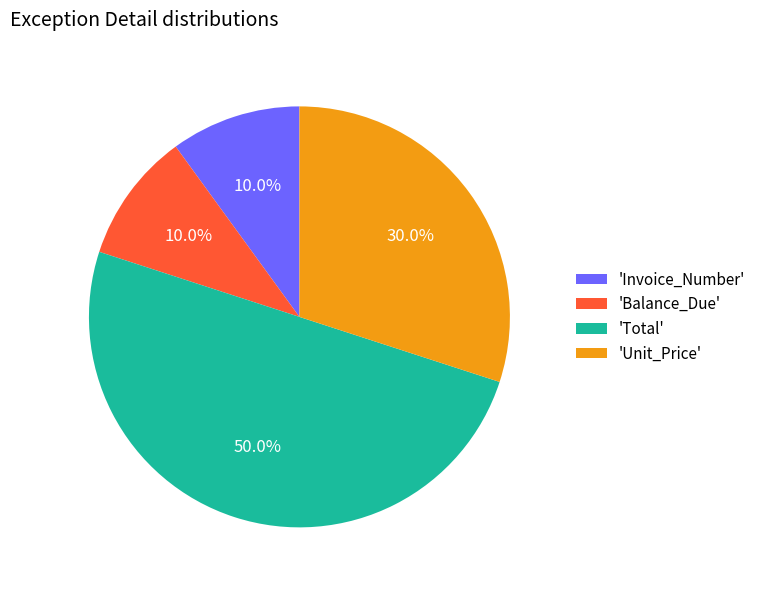

Does 'Unit_Price' account for over 50% of the chart?

No